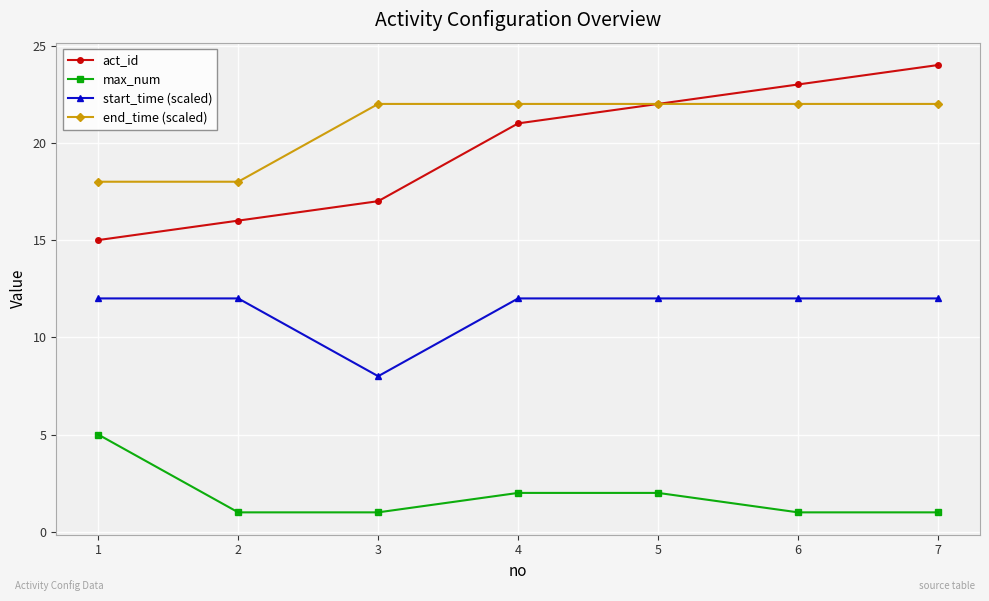

At 7, list the series in order from largest to smallest.

act_id, end_time (scaled), start_time (scaled), max_num